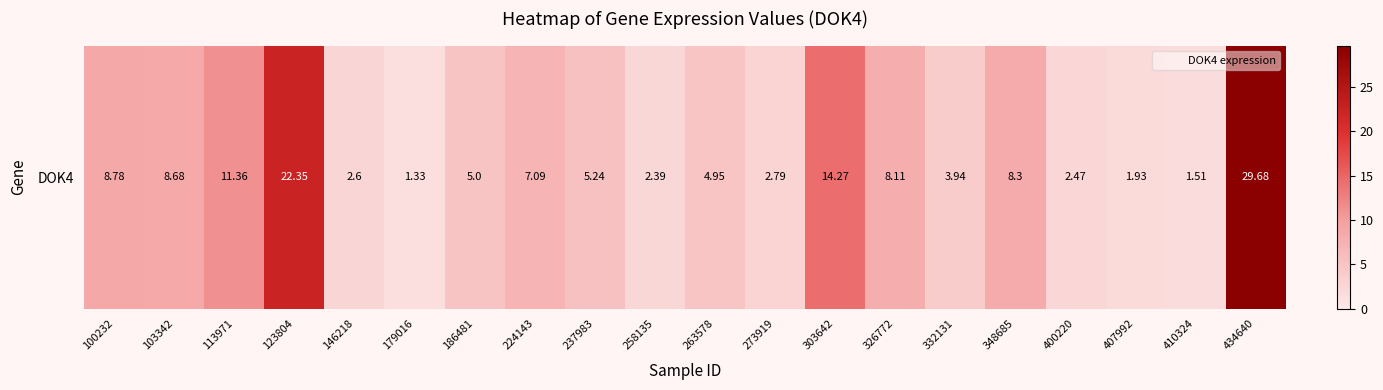

Where is the data nearest to the value 15?

303642